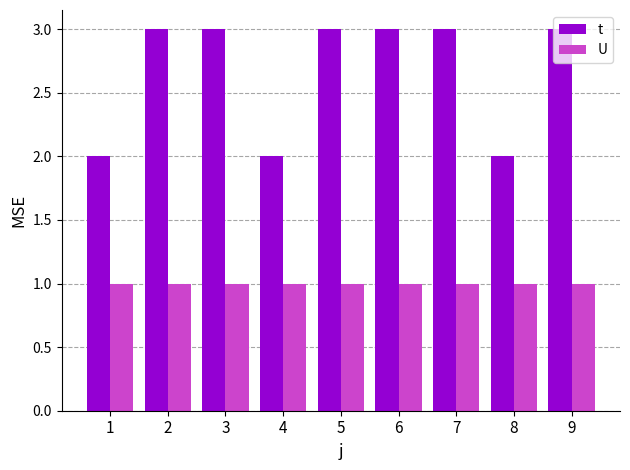

Reading left to right, extract all data points from this chart.

t: 2	3	3	2	3	3	3	2	3
U: 1	1	1	1	1	1	1	1	1